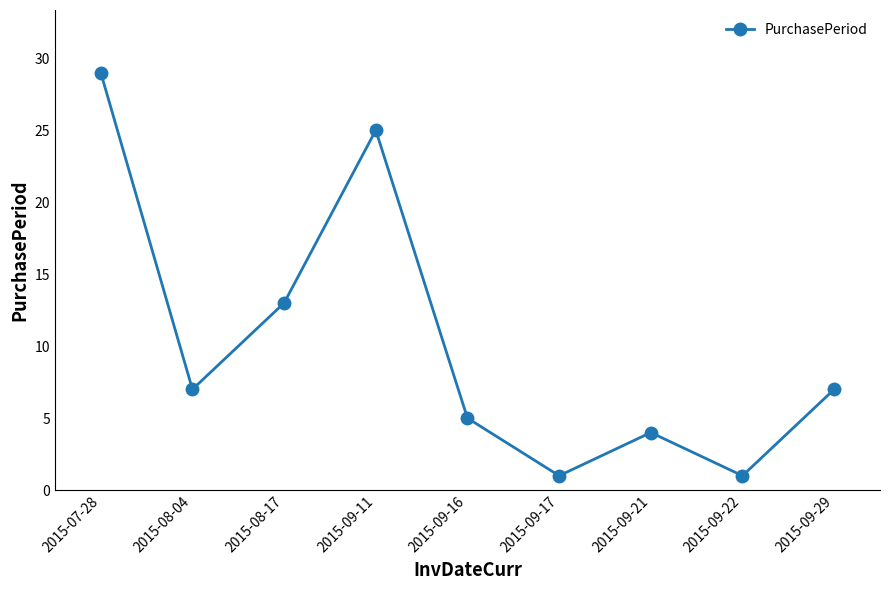

At which label does the data first exceed 7?

2015-07-28